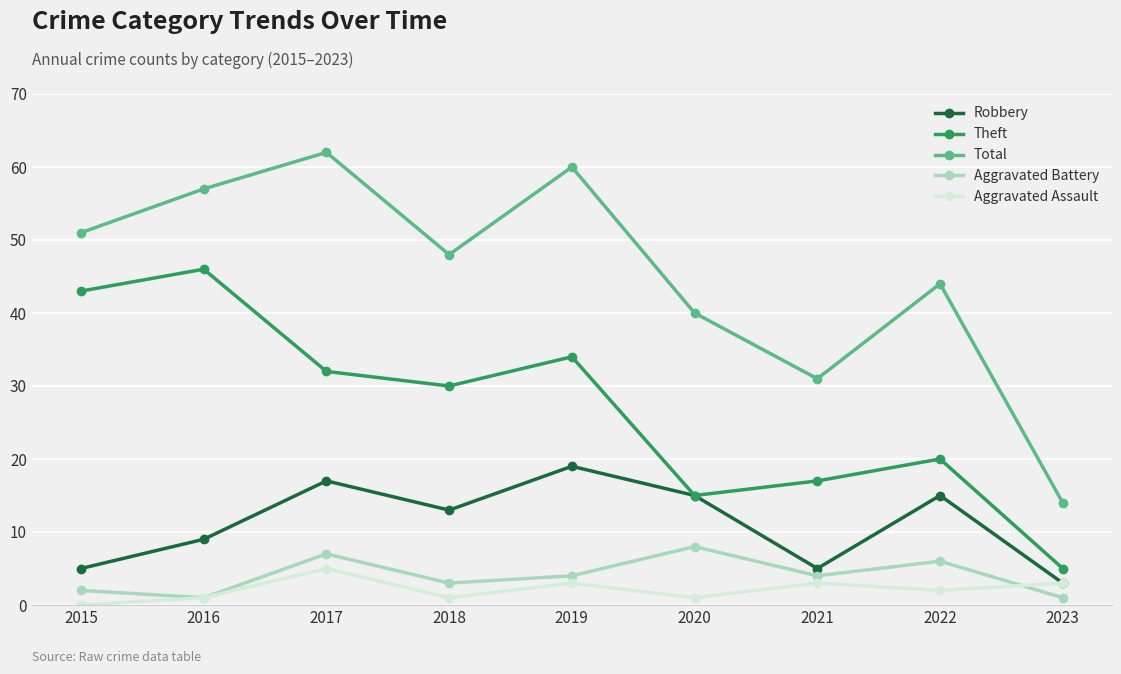

Where is the first local minimum for Aggravated Assault?

2018